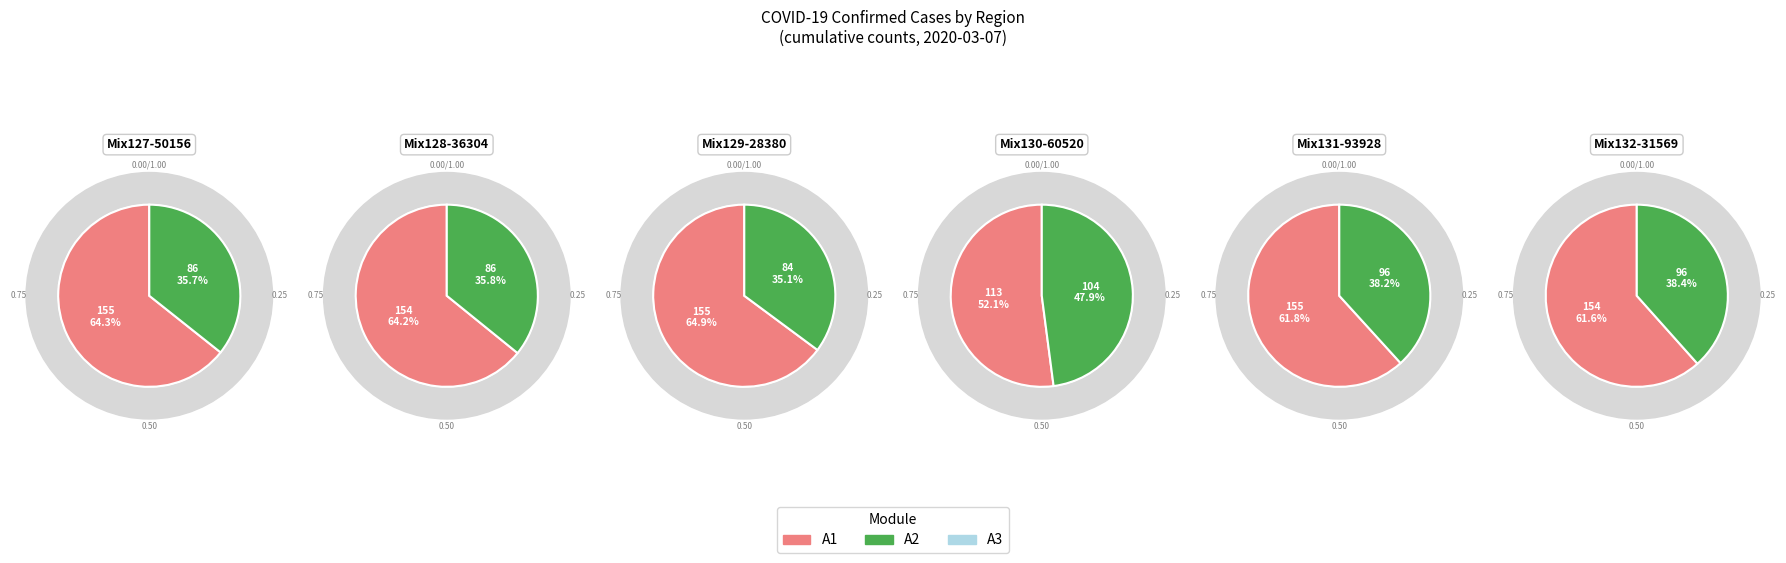

Which series has the widest spread of values?

A1